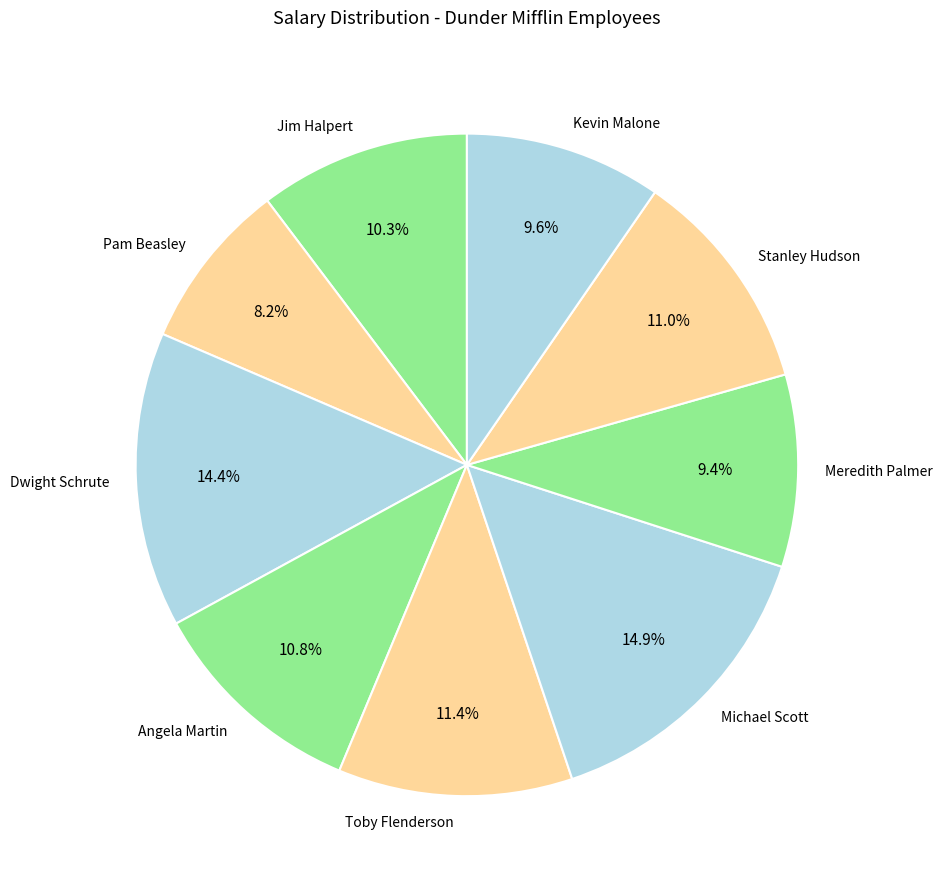

Does Angela Martin represent more than half of the total?

No